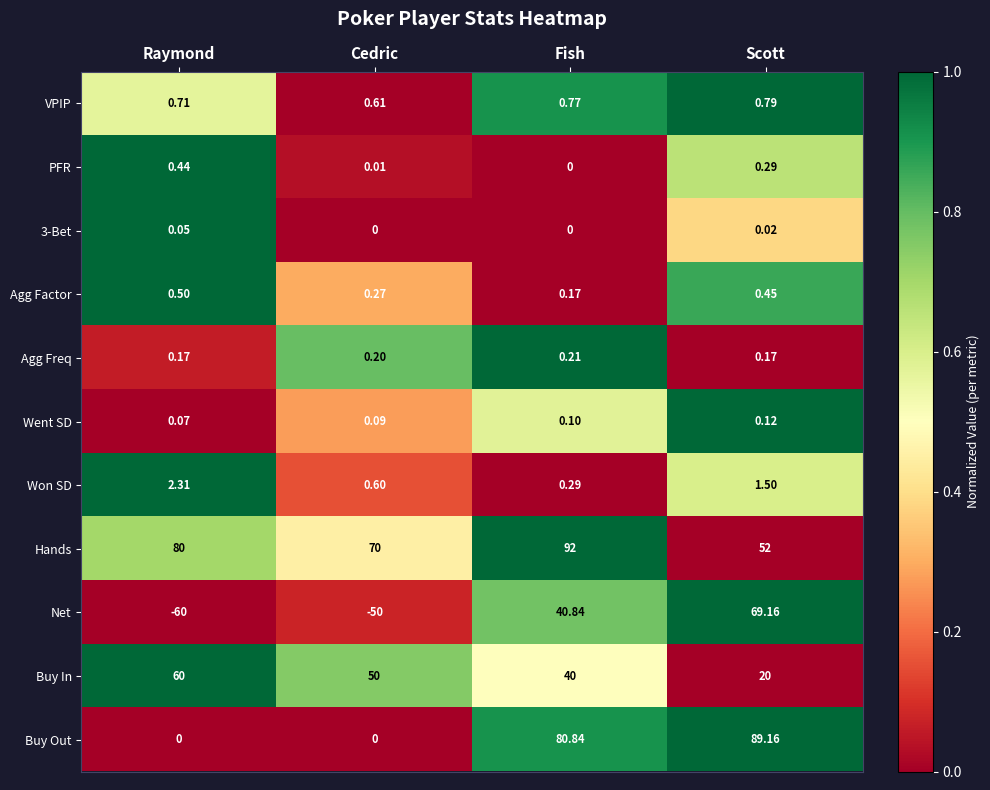

Between Fish and Scott, which series saw the biggest shift?

Hands